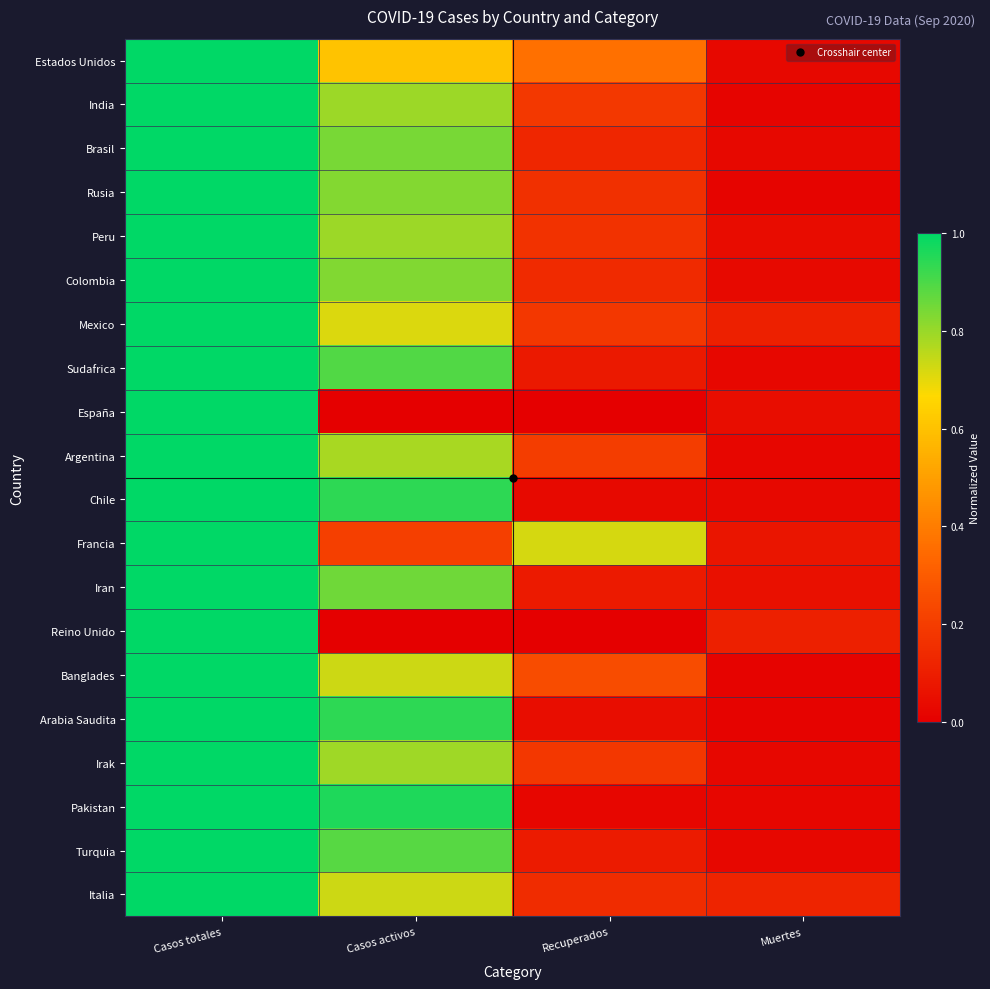

Reading right to left, list all the values displayed in this chart.

Estados Unidos: Muertes=0.0	Recuperados=0.4	Casos activos=0.6	Casos totales=1.0
India: Muertes=0.0	Recuperados=0.2	Casos activos=0.8	Casos totales=1.0
Brasil: Muertes=0.0	Recuperados=0.1	Casos activos=0.8	Casos totales=1.0
Rusia: Muertes=0.0	Recuperados=0.2	Casos activos=0.8	Casos totales=1.0
Peru: Muertes=0.0	Recuperados=0.2	Casos activos=0.8	Casos totales=1.0
Colombia: Muertes=0.0	Recuperados=0.1	Casos activos=0.8	Casos totales=1.0
Mexico: Muertes=0.1	Recuperados=0.2	Casos activos=0.7	Casos totales=1.0
Sudafrica: Muertes=0.0	Recuperados=0.1	Casos activos=0.9	Casos totales=1.0
España: Muertes=0.0	Recuperados=0.0	Casos activos=0.0	Casos totales=1.0
Argentina: Muertes=0.0	Recuperados=0.2	Casos activos=0.8	Casos totales=1.0
Chile: Muertes=0.0	Recuperados=0.0	Casos activos=0.9	Casos totales=1.0
Francia: Muertes=0.1	Recuperados=0.7	Casos activos=0.2	Casos totales=1.0
Iran: Muertes=0.1	Recuperados=0.1	Casos activos=0.9	Casos totales=1.0
Reino Unido: Muertes=0.1	Recuperados=0.0	Casos activos=0.0	Casos totales=1.0
Banglades: Muertes=0.0	Recuperados=0.3	Casos activos=0.7	Casos totales=1.0
Arabia Saudita: Muertes=0.0	Recuperados=0.0	Casos activos=0.9	Casos totales=1.0
Irak: Muertes=0.0	Recuperados=0.2	Casos activos=0.8	Casos totales=1.0
Pakistan: Muertes=0.0	Recuperados=0.0	Casos activos=1.0	Casos totales=1.0
Turquia: Muertes=0.0	Recuperados=0.1	Casos activos=0.9	Casos totales=1.0
Italia: Muertes=0.1	Recuperados=0.1	Casos activos=0.7	Casos totales=1.0